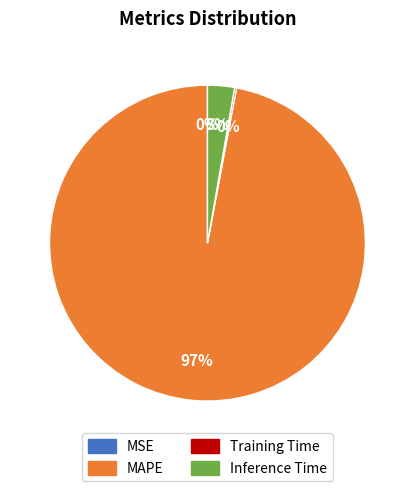

What is the largest slice in the pie chart?

MAPE